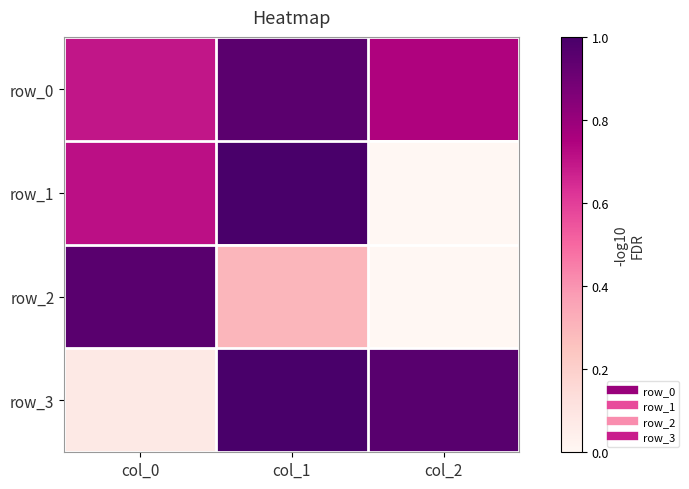

List the labels in order of row_3 value, largest first.

col_1, col_2, col_0